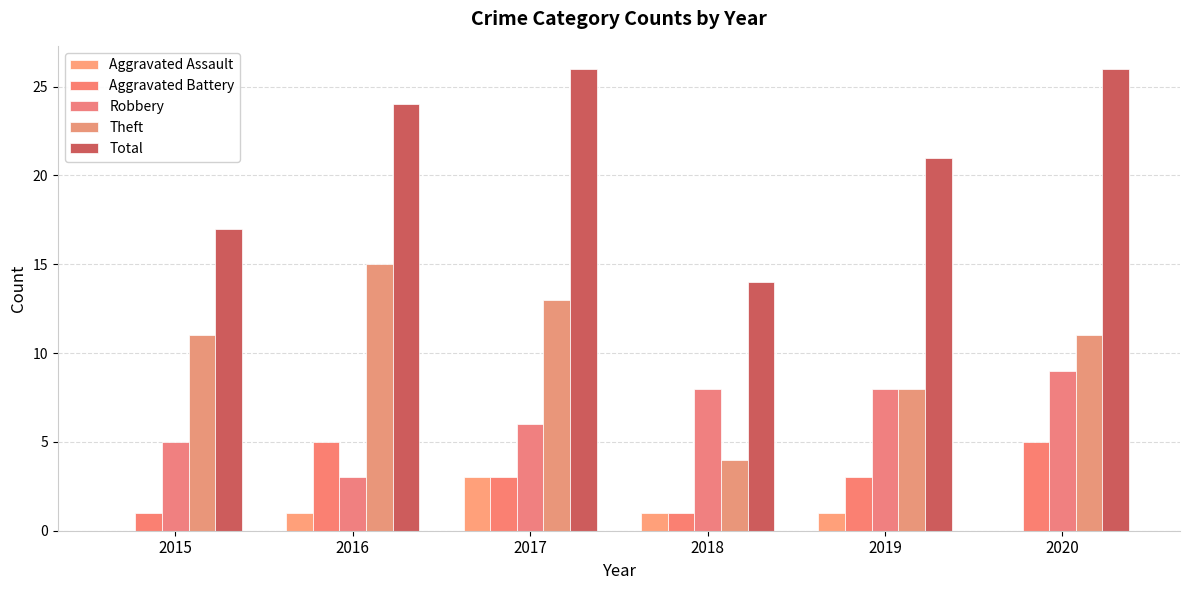

What is the difference between the maximum and minimum values in the Aggravated Battery series?

4